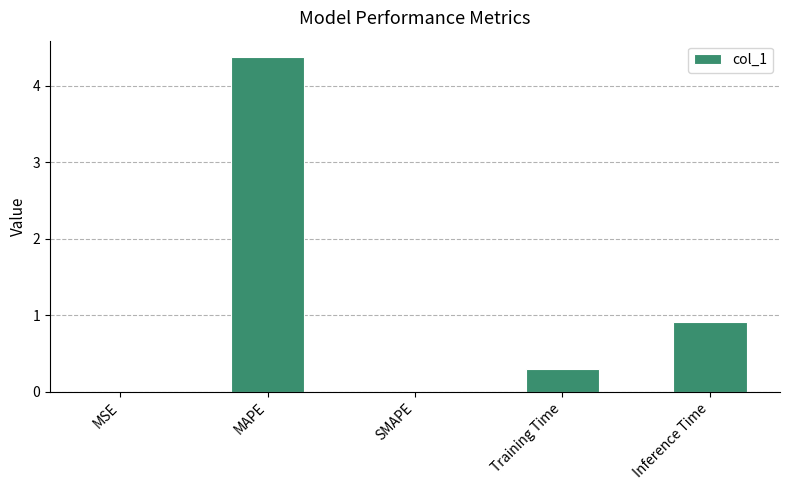

True or false: the data shows 4.4 at MAPE.

True